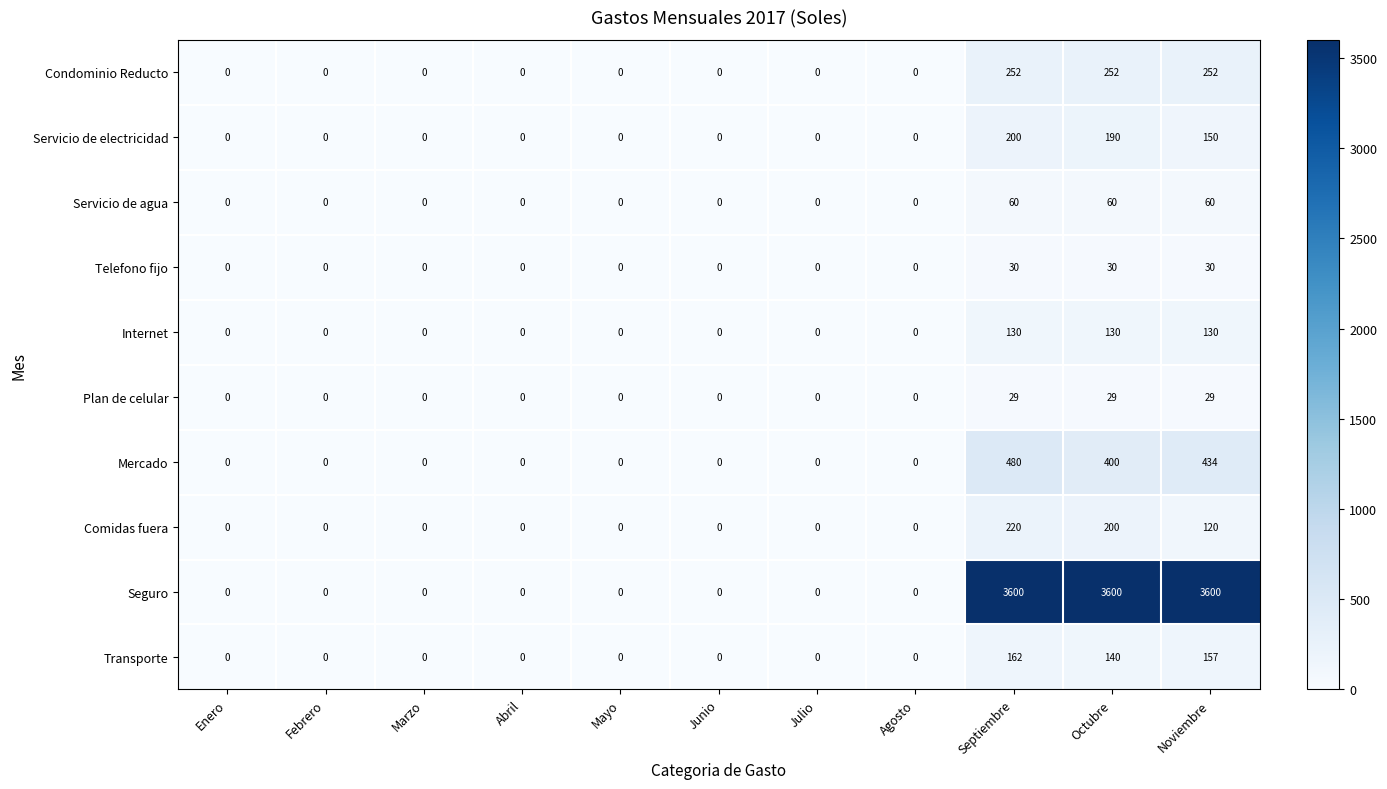

Which series has the widest spread of values?

Seguro